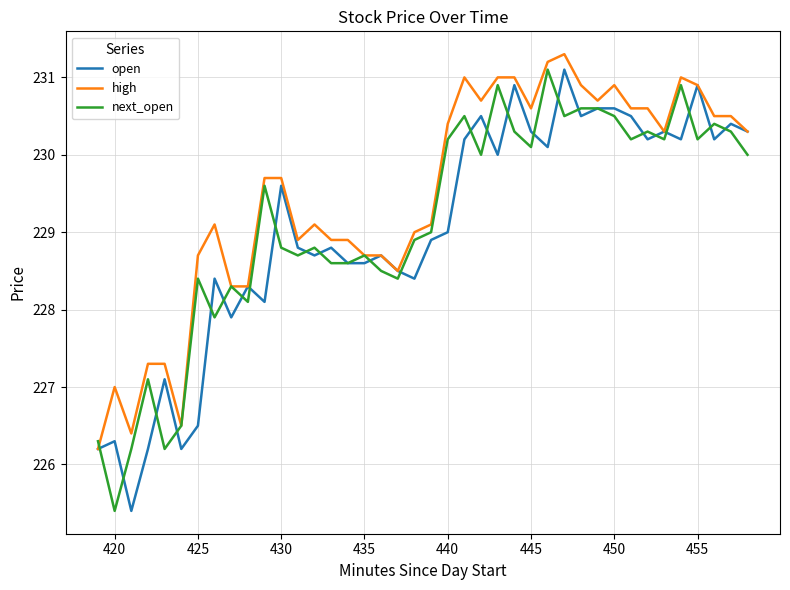

Which series has the largest total across all categories?

high